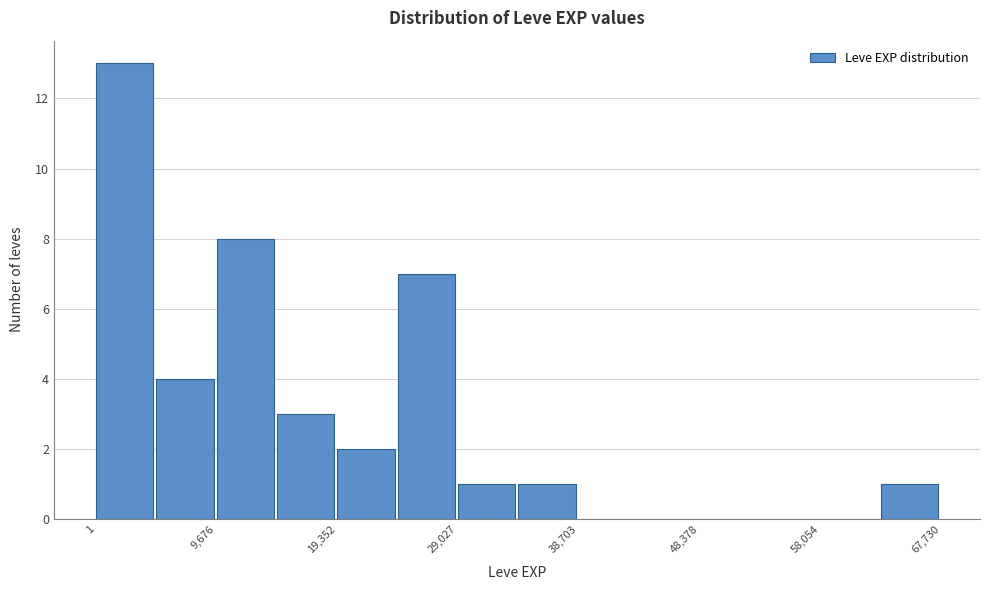

What is the height of the bar covering 0 to 5000 on the x-axis? Neither the bar edges nor the heights are printed on the chart, so give them approximately, as read against the axes.

13